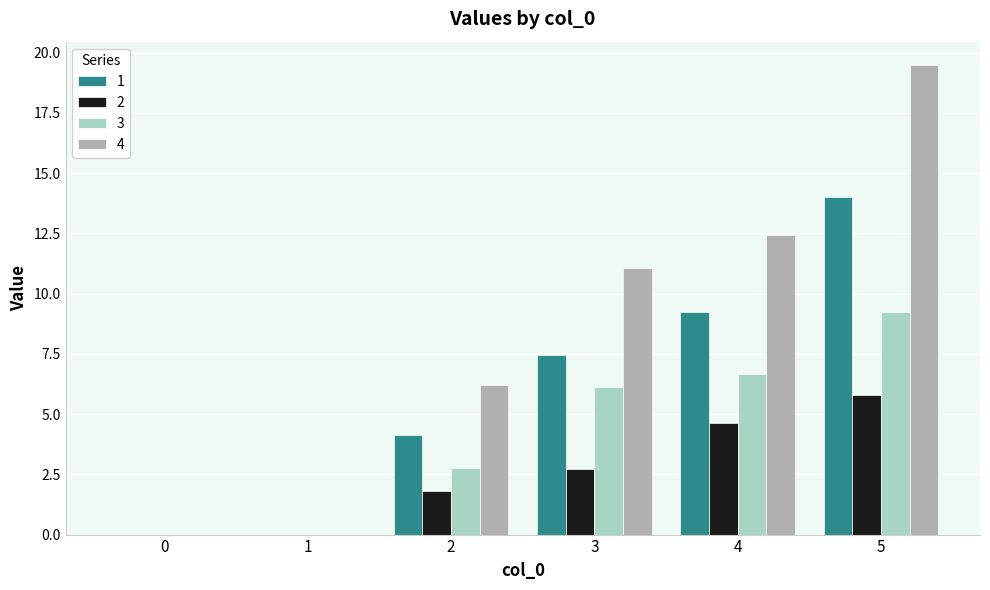

At which label does 1 first exceed 7?

3